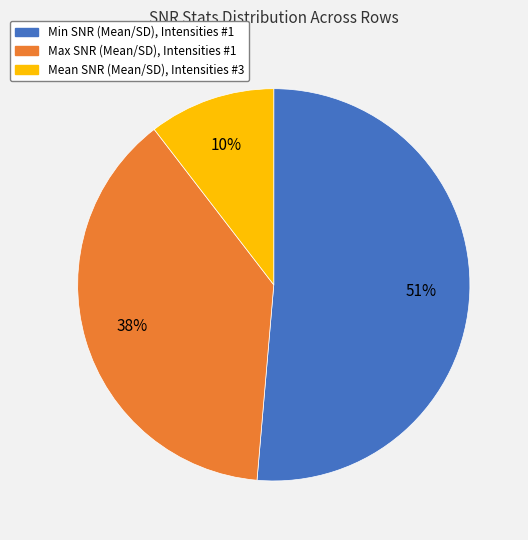

Which category has the biggest portion of the pie?

Min